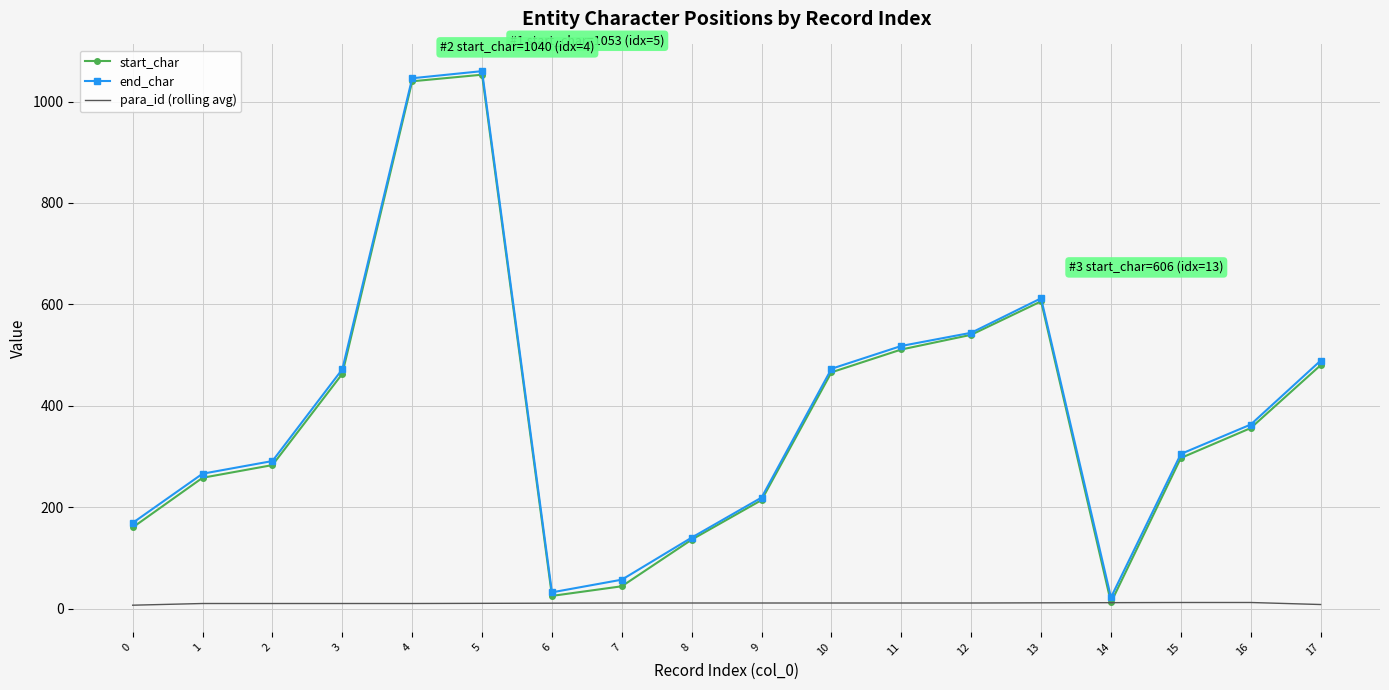

What is the difference between the start_char values at 6 and 16?

331.0